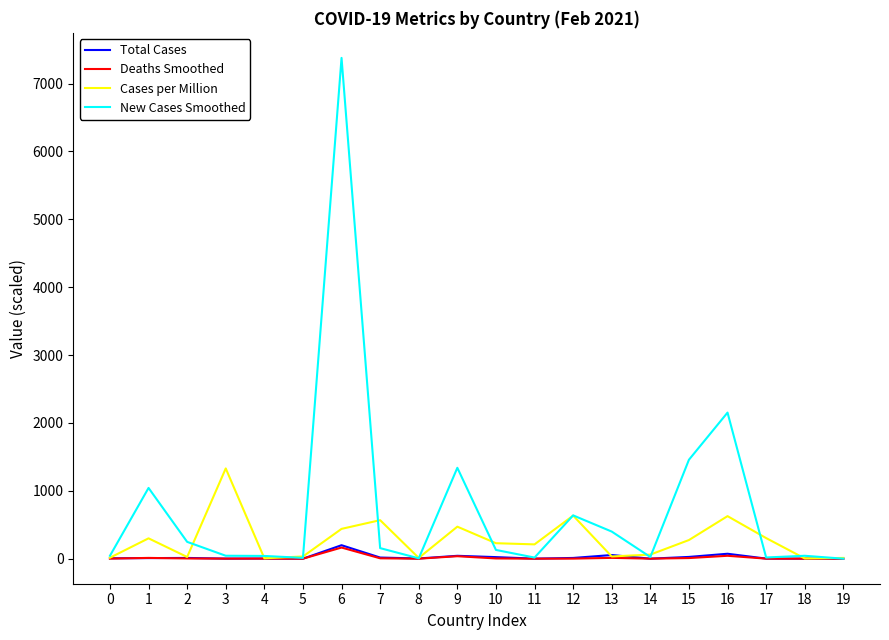

What value does the Total Cases series have at 17?

1.2